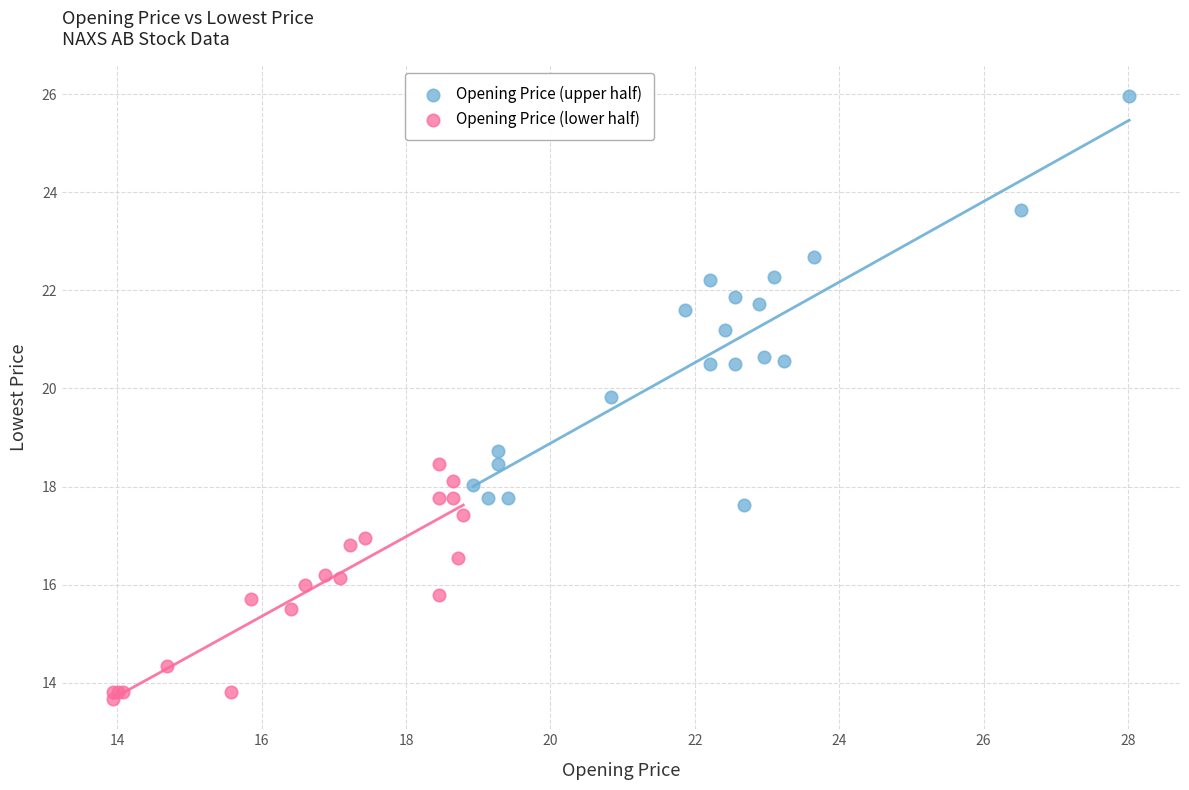

Which series has the largest Y range (max minus min)?

Opening Price (upper half)